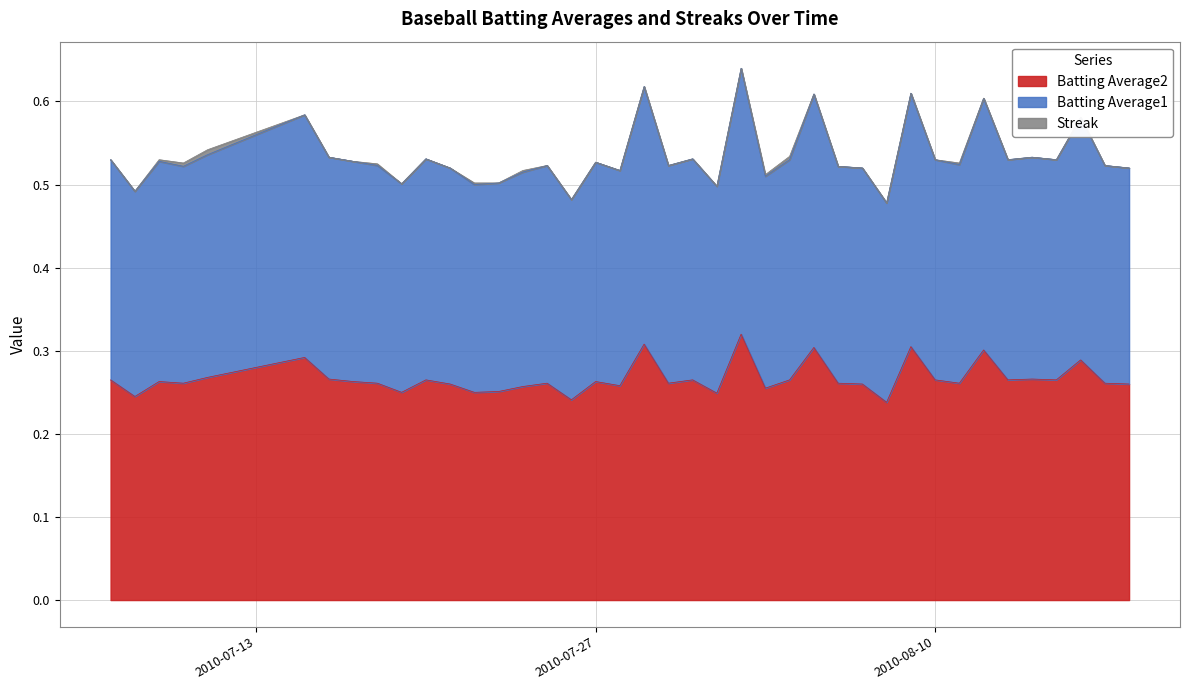

The Batting Average2 series shows 0.4 at 2010-07-27. True or false?

False